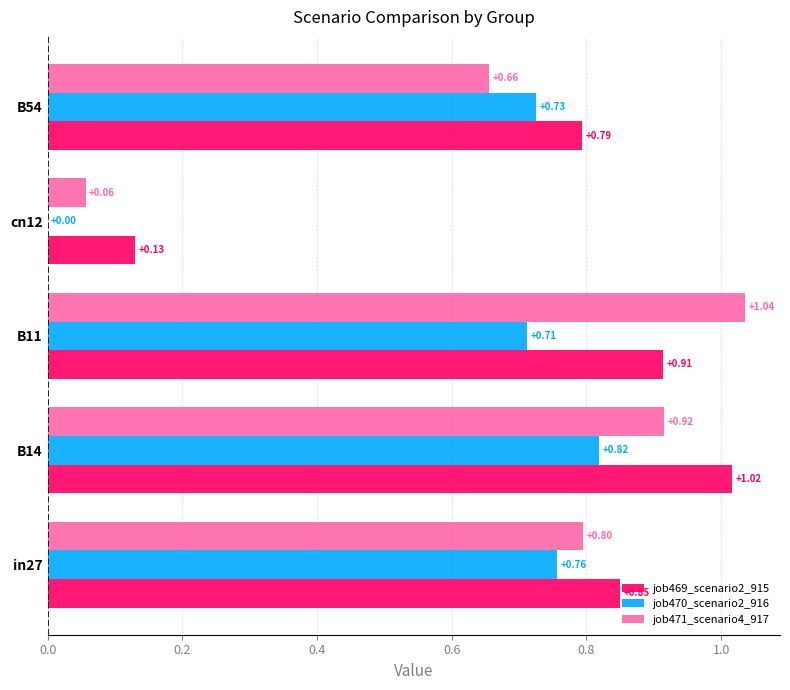

What are all the series names shown in the legend?

job469_scenario2_915, job470_scenario2_916, job471_scenario4_917